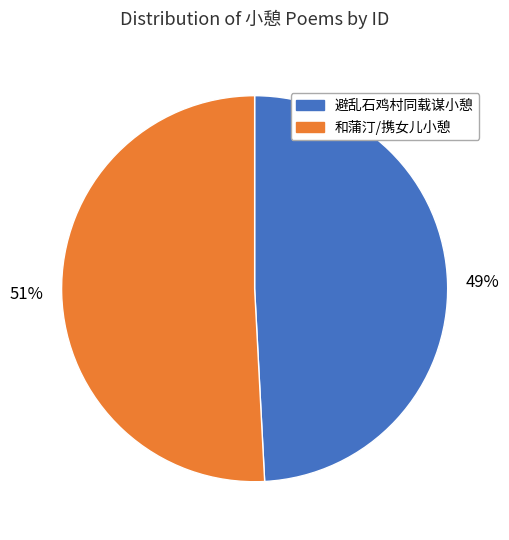

Is there any slice that represents more than half of the pie?

Yes